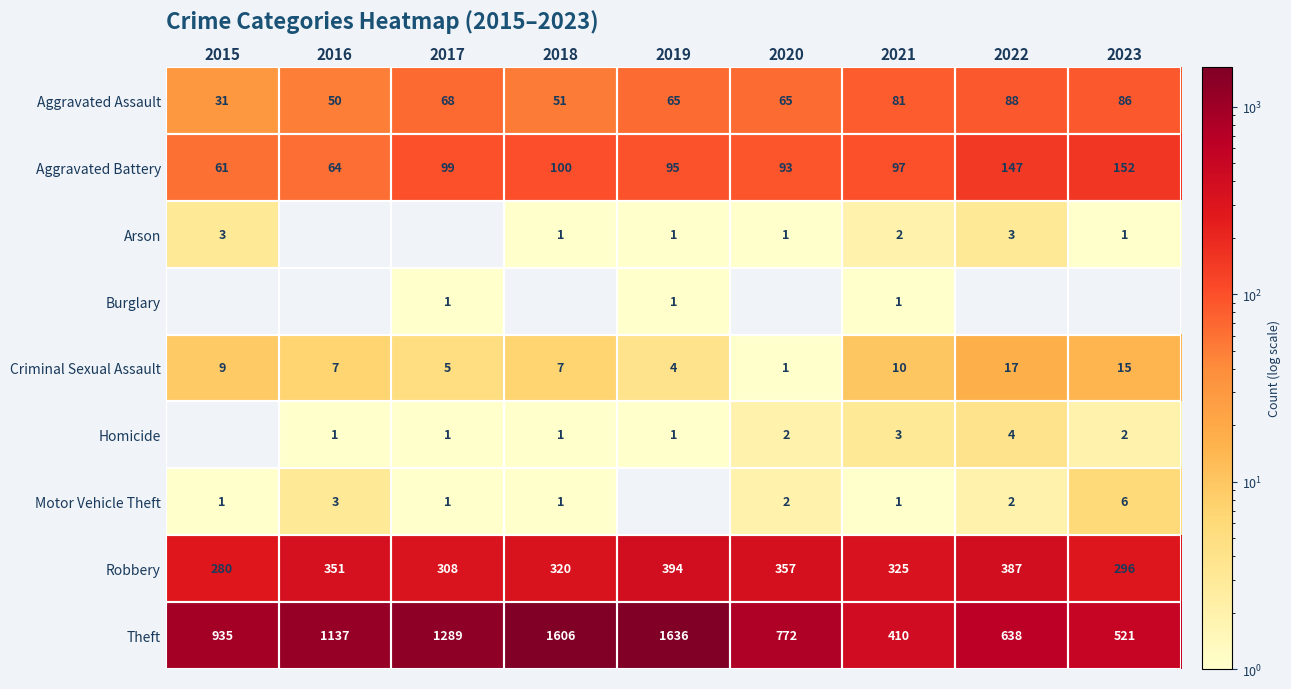

What is the approximate value of Theft at 2018, to the nearest 10?

1610